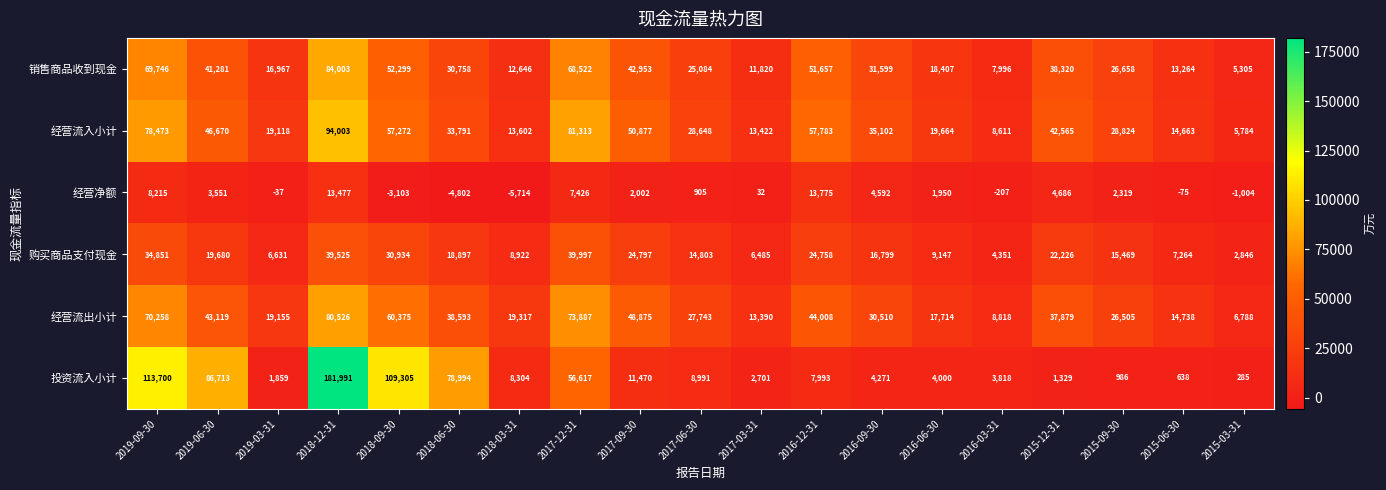

What value does the 投资流入小计 series have at 2016-06-30?

4000